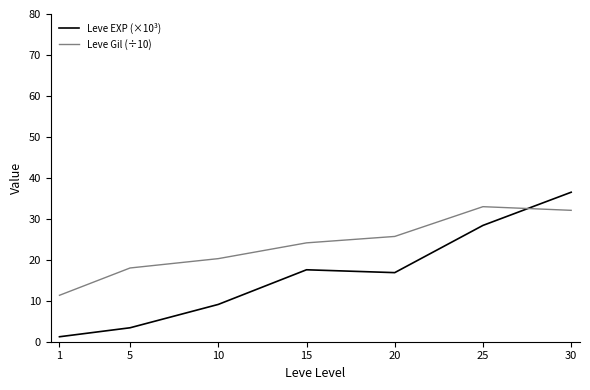

What is the greatest value displayed?

36.5